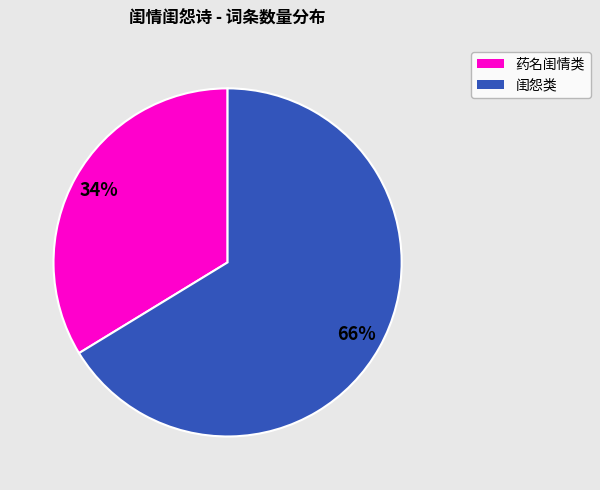

How many segments does this pie chart have?

2